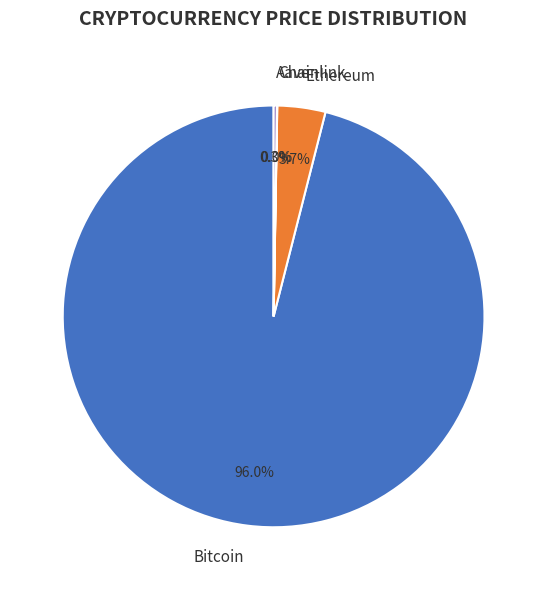

What percentage is NOT represented by Ethereum?

96.3%